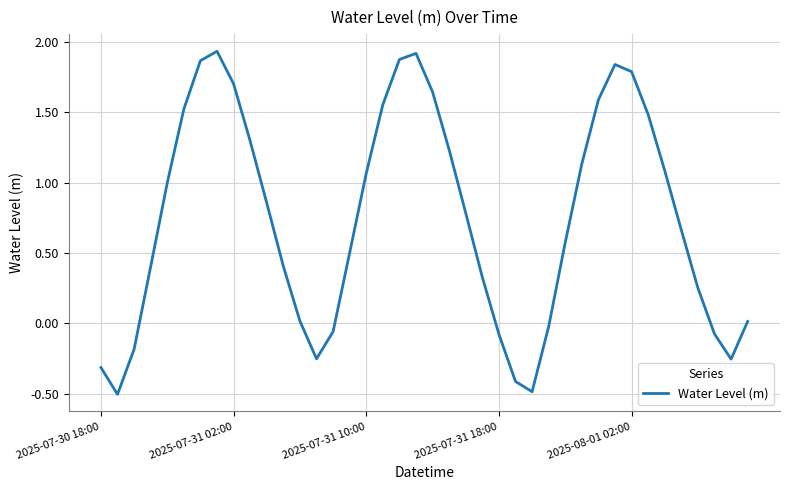

How many values are above zero?

29